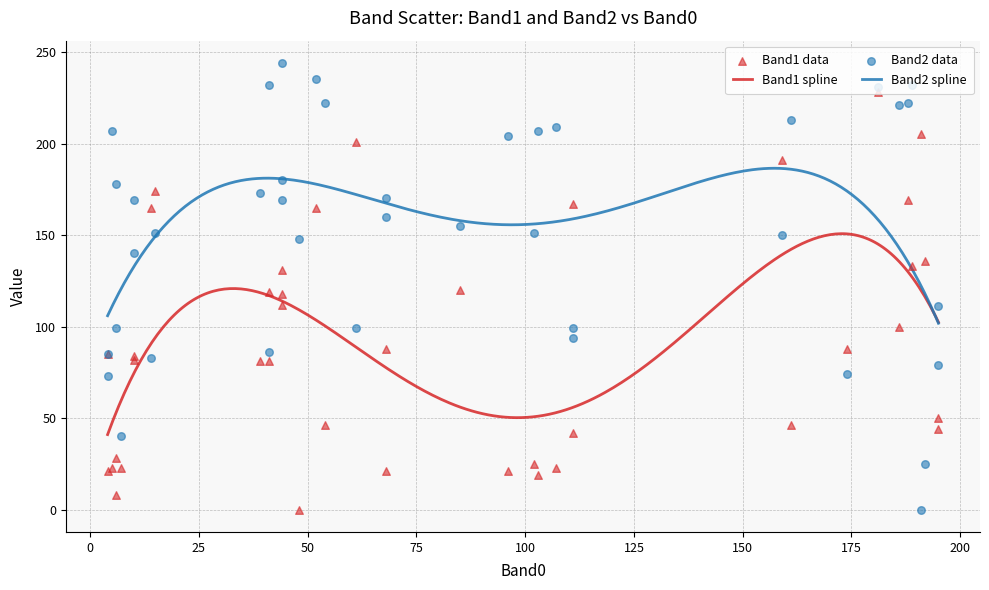

Which series has the largest Y range (max minus min)?

Band2